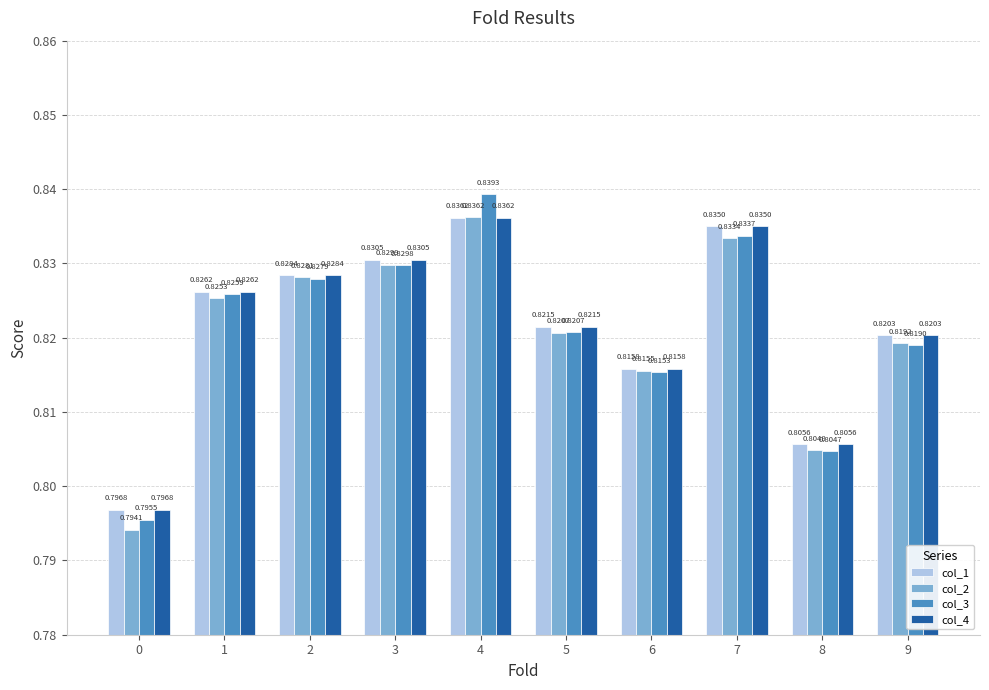

Which category has the highest value across all series?

4